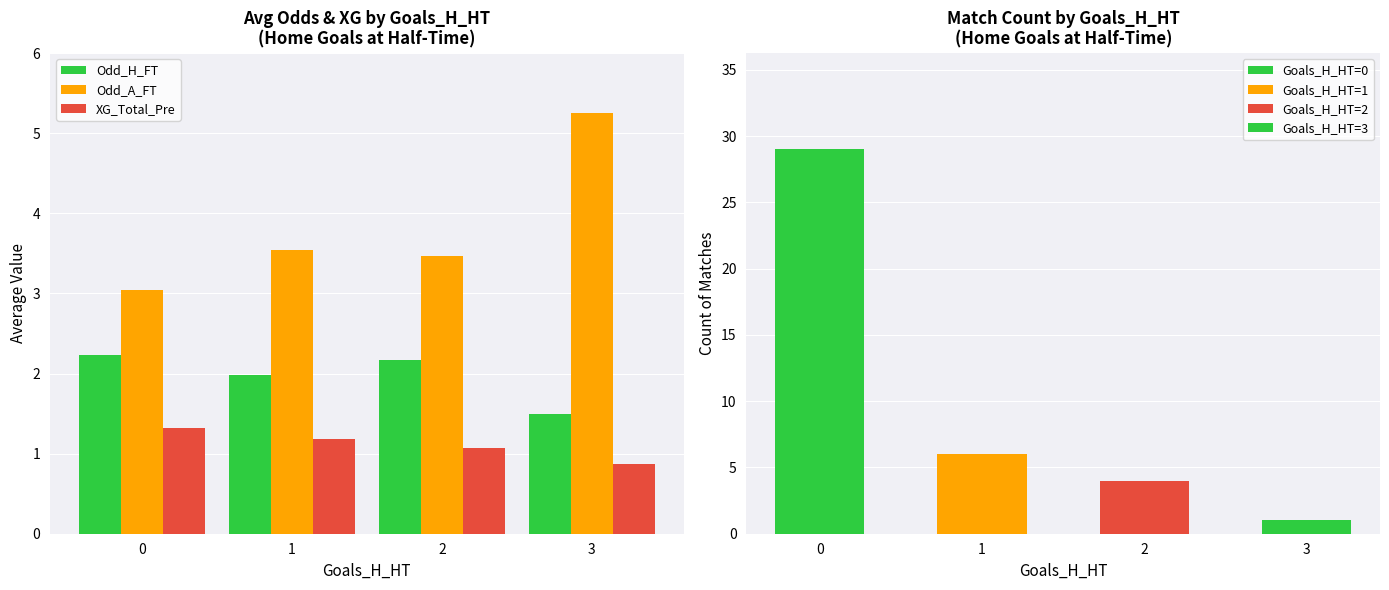

What is the approximate value of Odd_H_FT at 0?

2.2